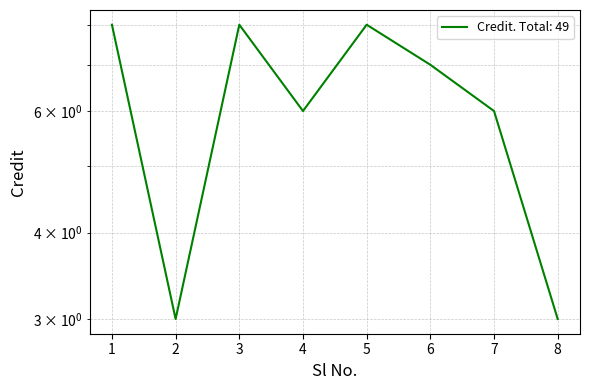

What is the change in value from 2 to 6?

+4